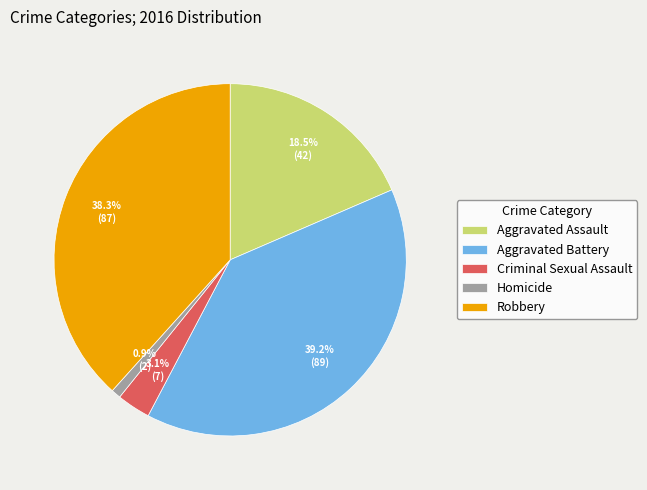

Is it true that Robbery is 29% of the pie?

False